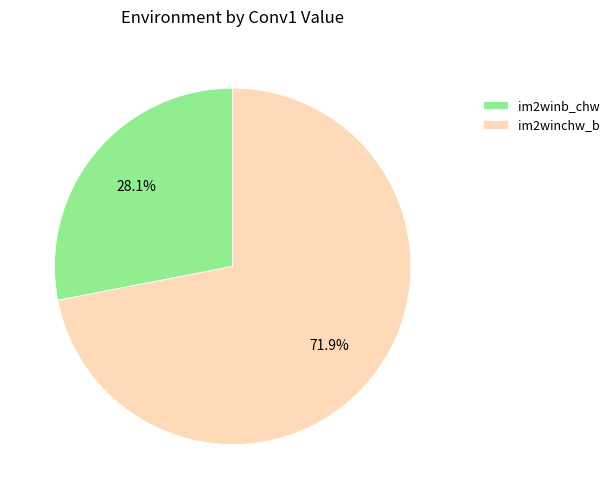

To the nearest percent, what is the difference between the im2winchw_b and im2winb_chw slice percentages?

44%